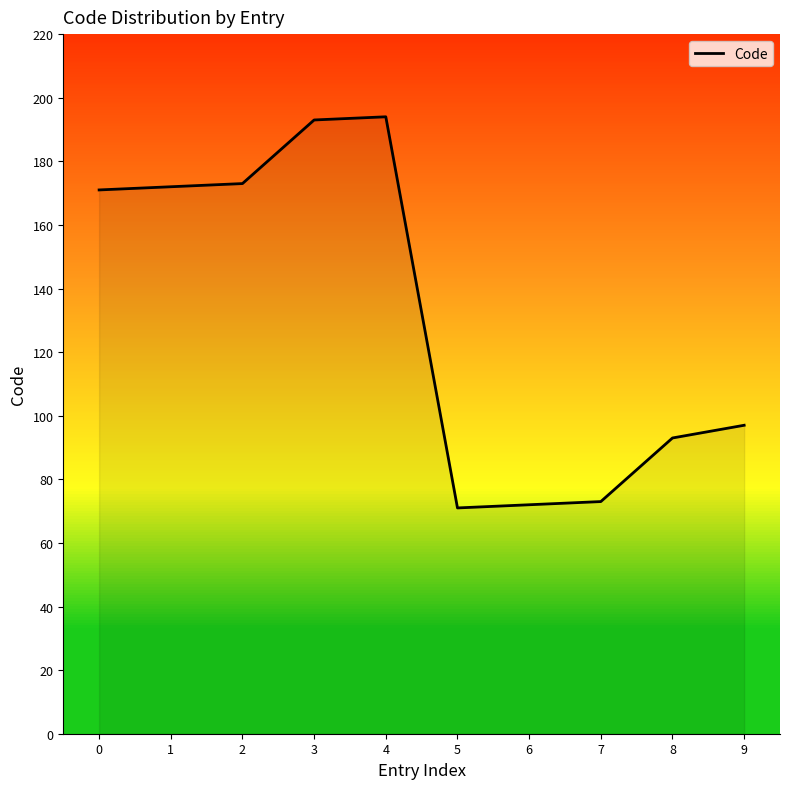

True or false: the data shows 93 at 8.

True